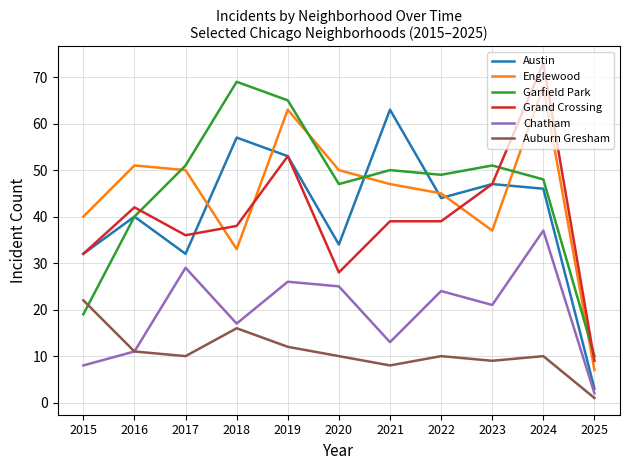

List the series in order of their peak value, highest first.

Grand Crossing, Garfield Park, Englewood, Austin, Chatham, Auburn Gresham